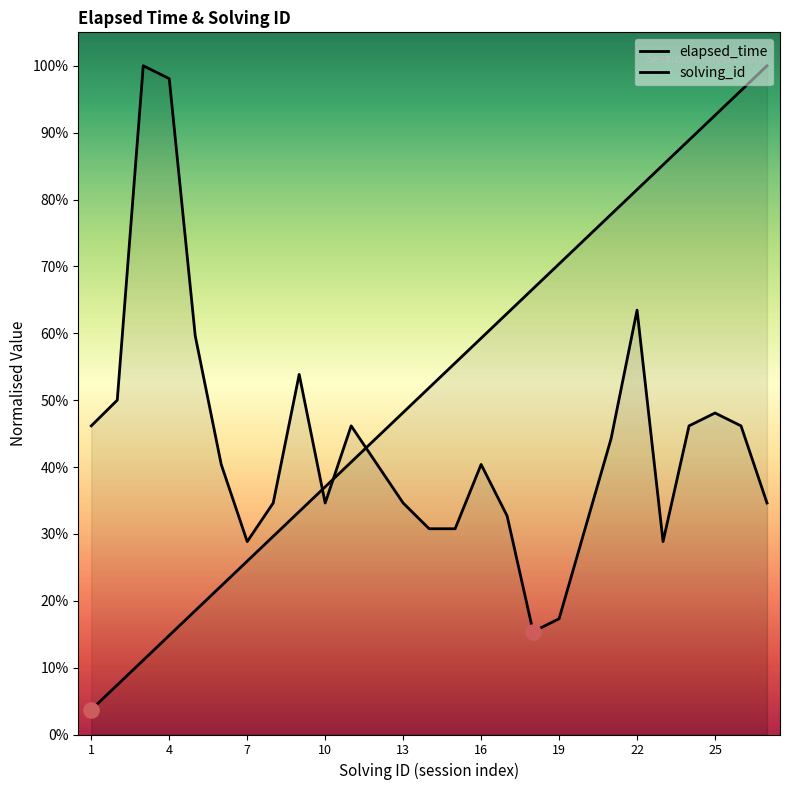

Which series contains the highest Y value?

solving_id